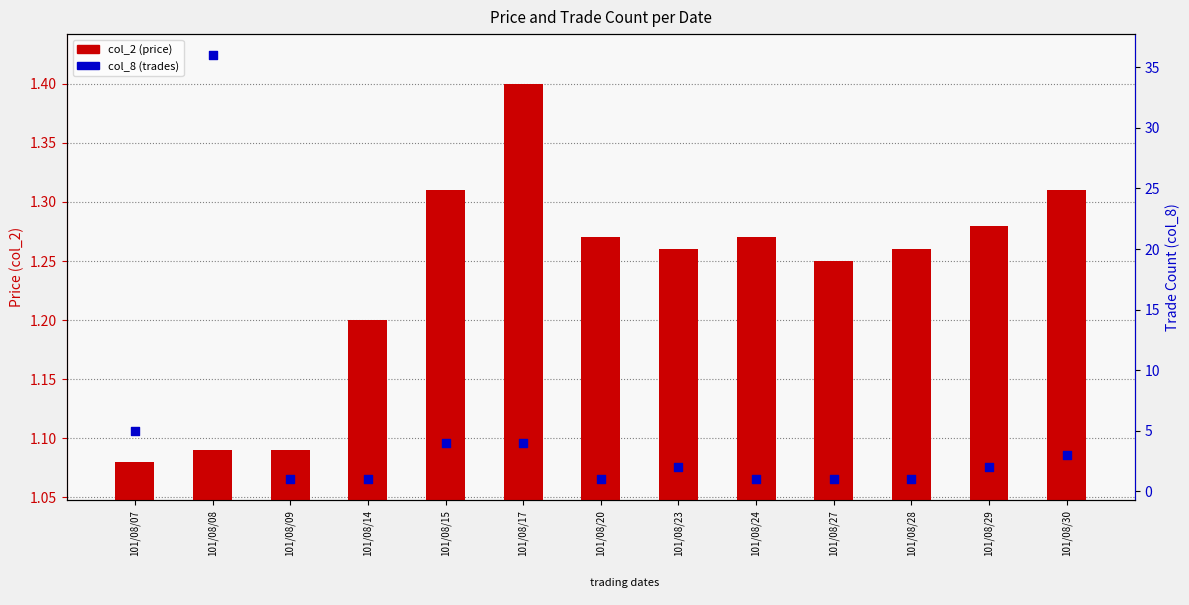

Which series reaches the minimum Y coordinate?

col_8 (trades)